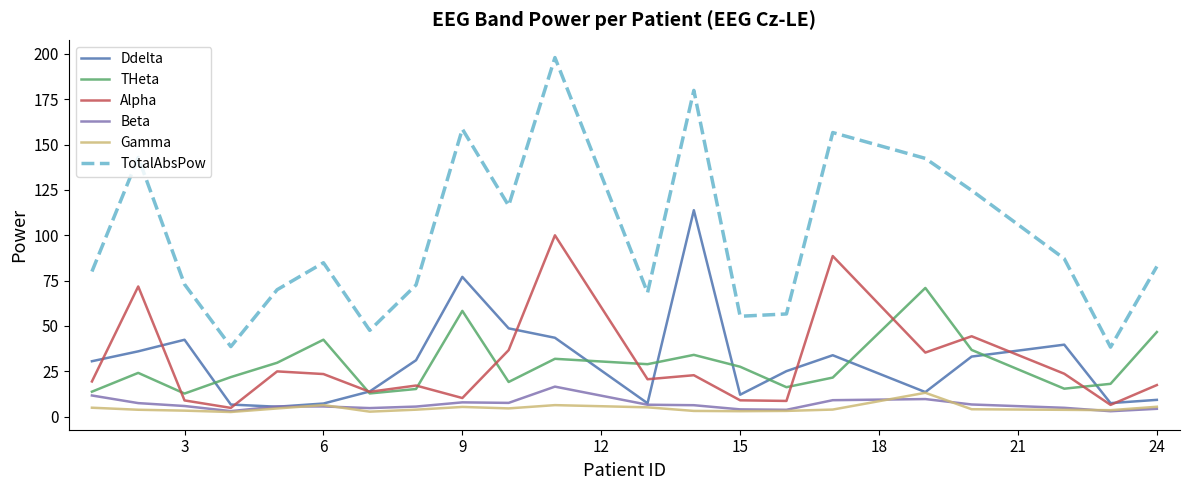

Which series has the largest range (max minus min)?

TotalAbsPow